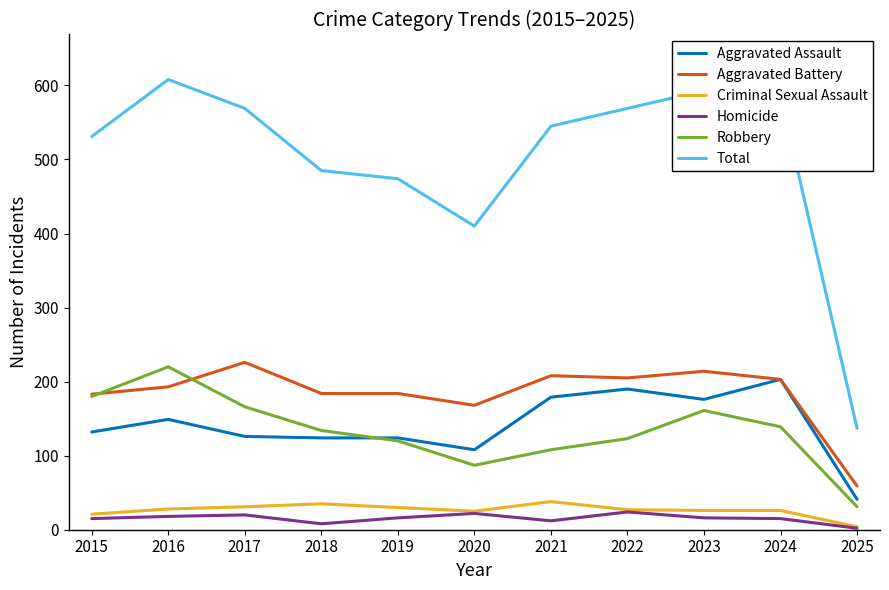

What is the greatest value displayed?

608